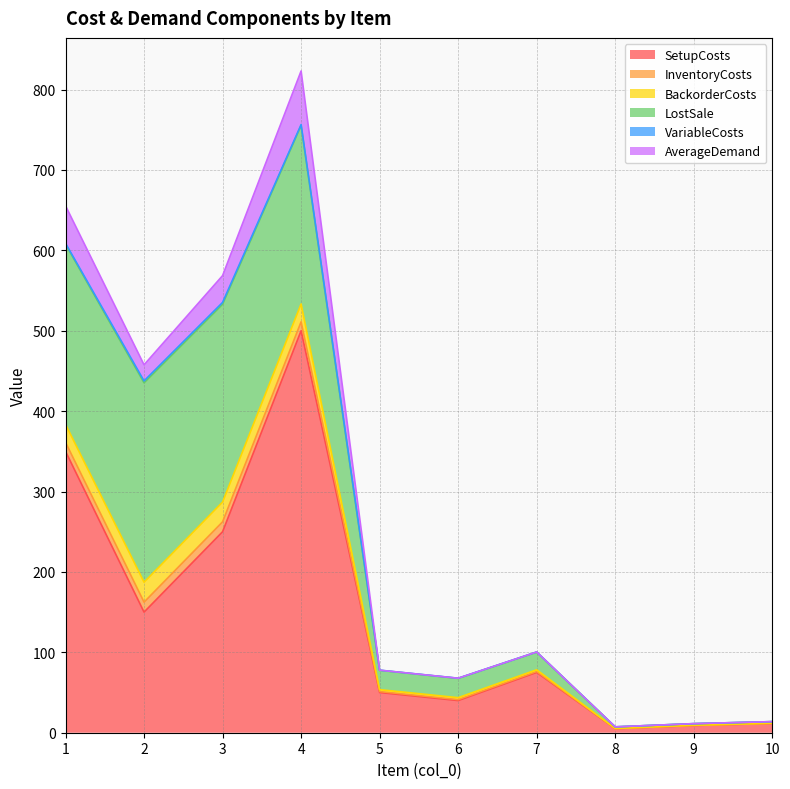

What is the sum of all LostSale values?

1016.0